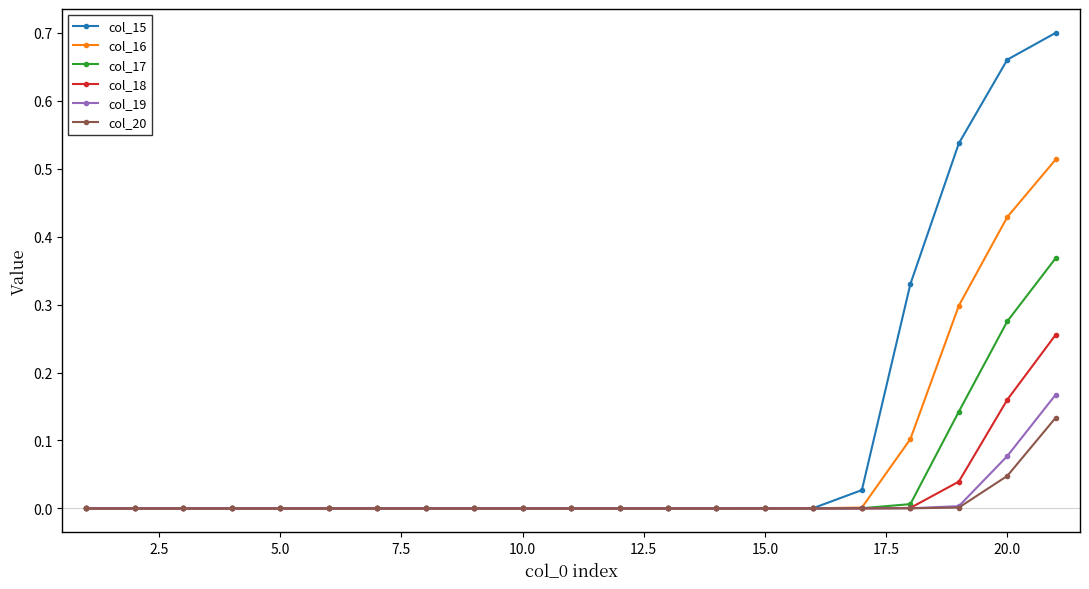

Which series has the widest spread of values?

col_15